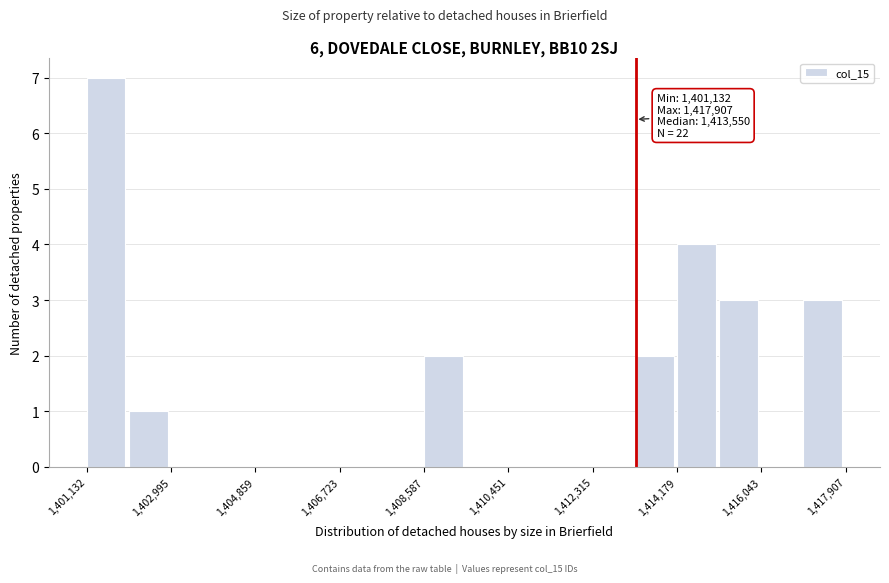

Which range on the x-axis has the tallest bar?

1401200 to 1402000